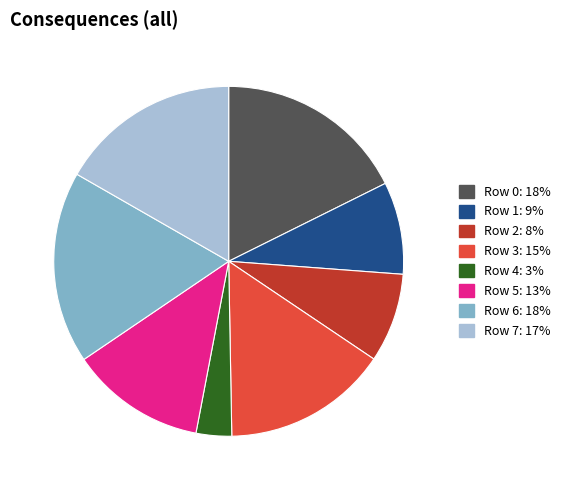

What is the ratio of the value at Row 1: 9% to the value at Row 7: 17%?

0.5